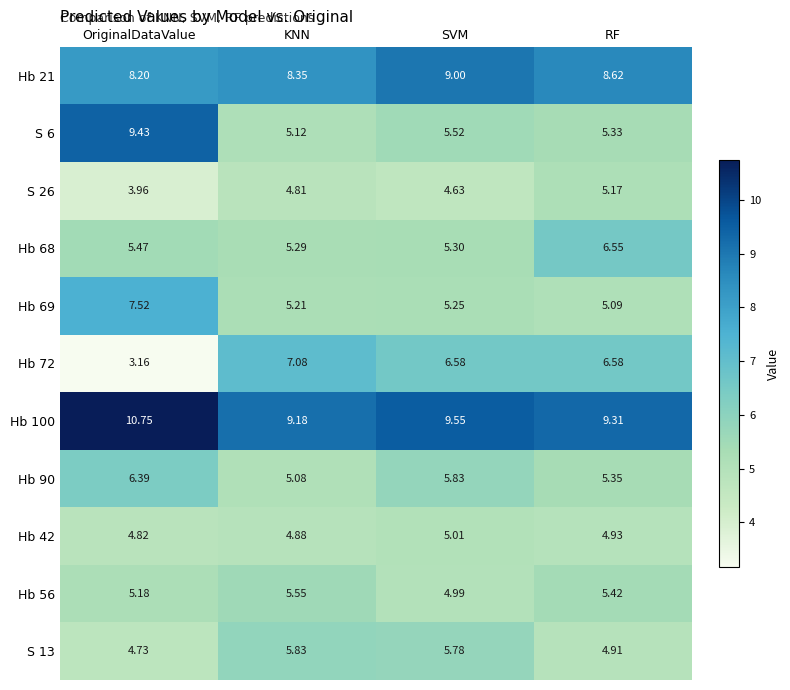

At which category does the chart reach its minimum across all series?

OriginalDataValue